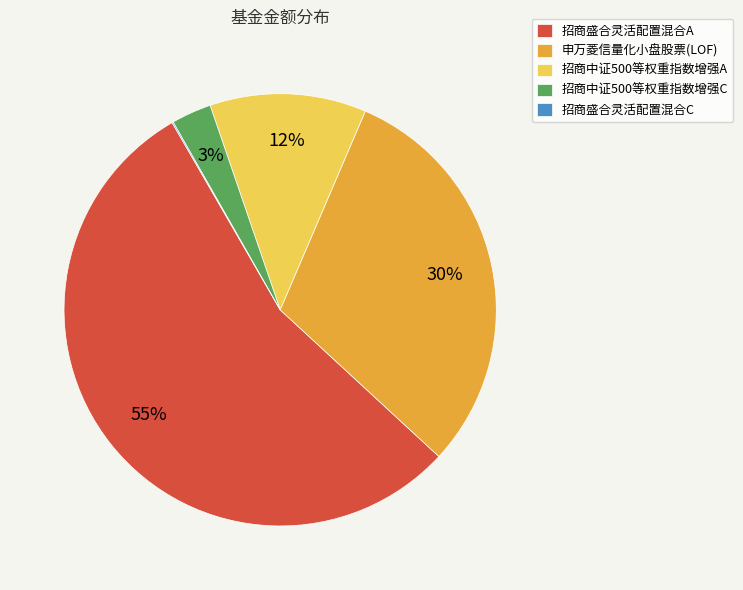

Do 招商中证500等权重指数增强C and 招商中证500等权重指数增强A together represent more than half of the pie?

No